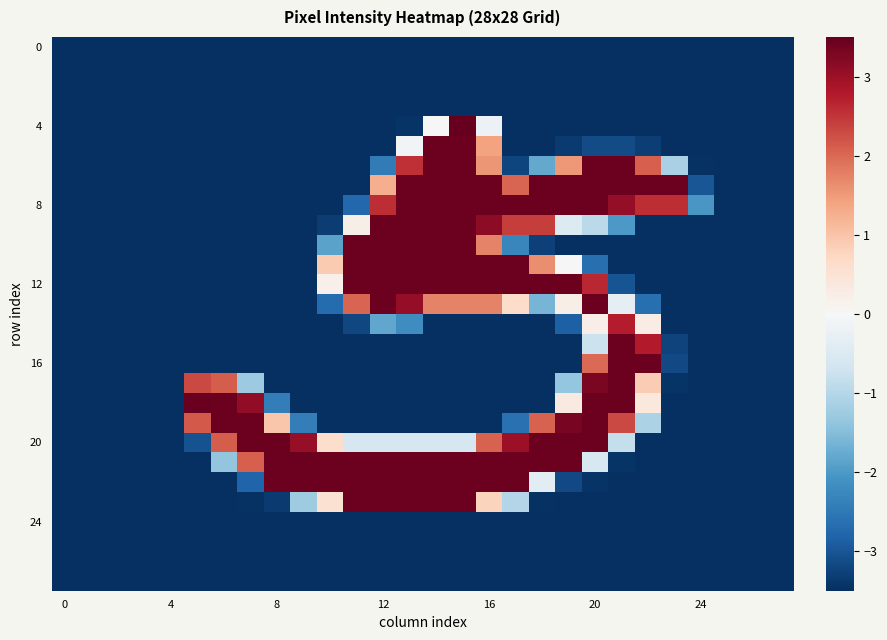

Which series has the widest spread of values?

4